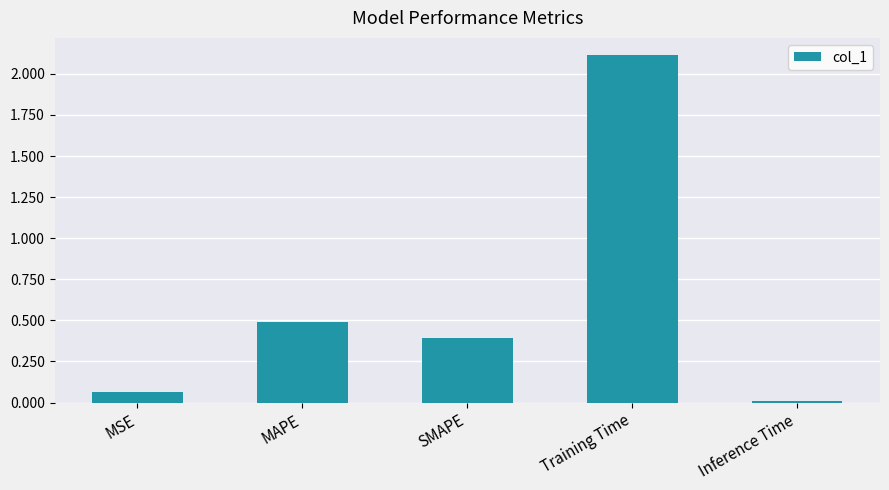

What is the average value?

0.6